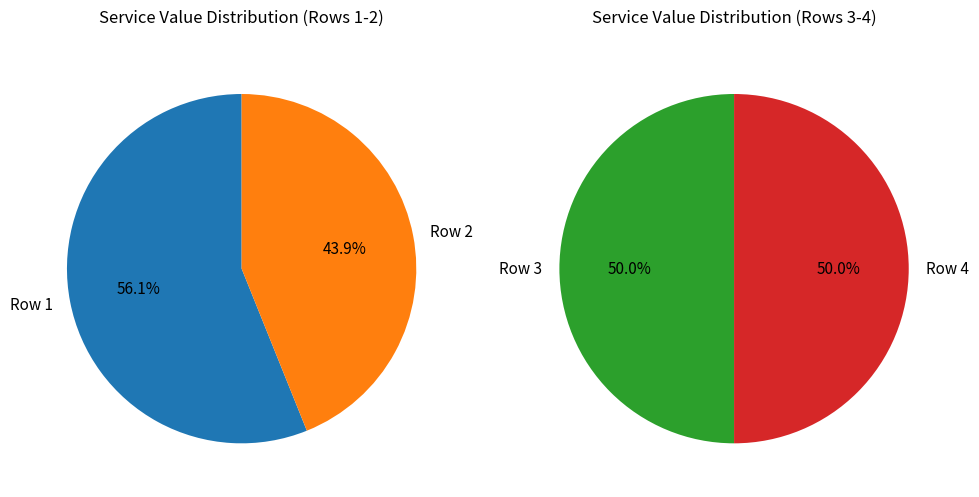

True or false: Row 2 (ED) accounts for 21% of the total.

True